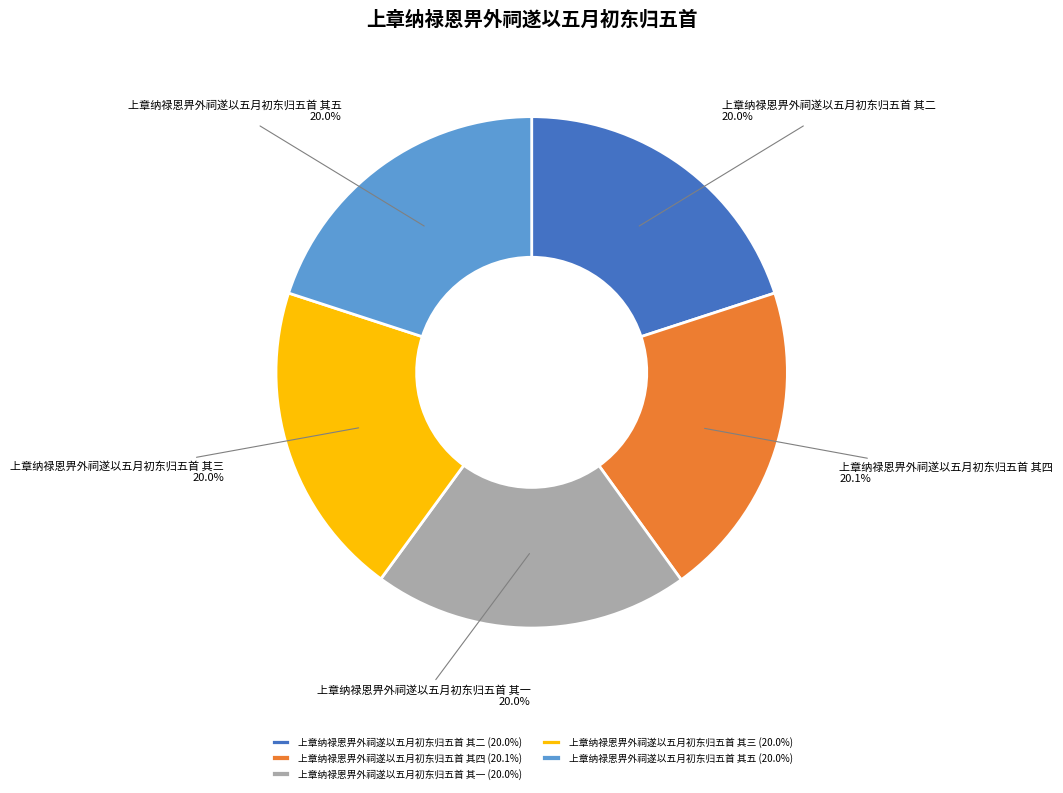

What percentage is the 上章纳禄恩畀外祠遂以五月初东归五首 其一 slice, to the nearest percent?

20%